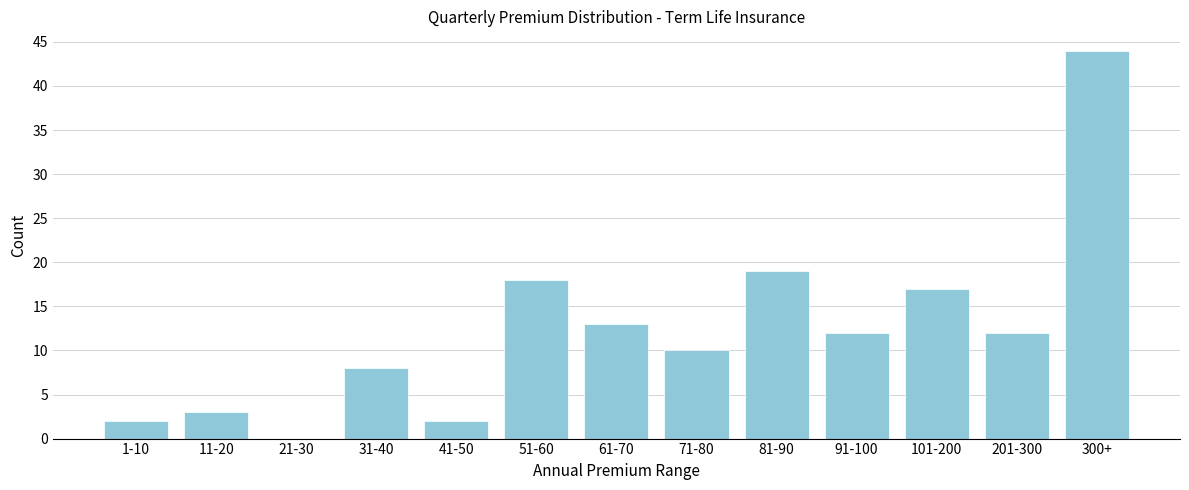

Reading left to right, extract all data points from this chart.

1-10=2	11-20=3	21-30=0	31-40=8	41-50=2	51-60=18	61-70=13	71-80=10	81-90=19	91-100=12	101-200=17	201-300=12	300+=44